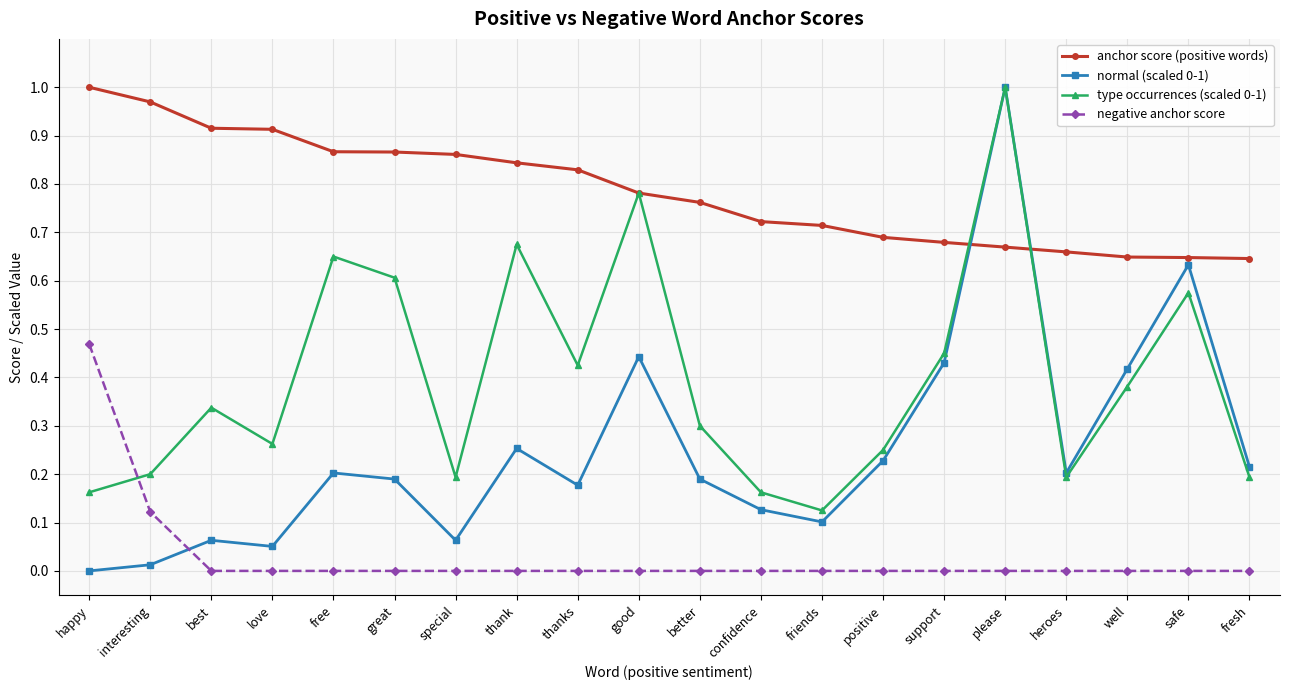

True or false: anchor score (positive words) and negative anchor score intersect in this chart.

False